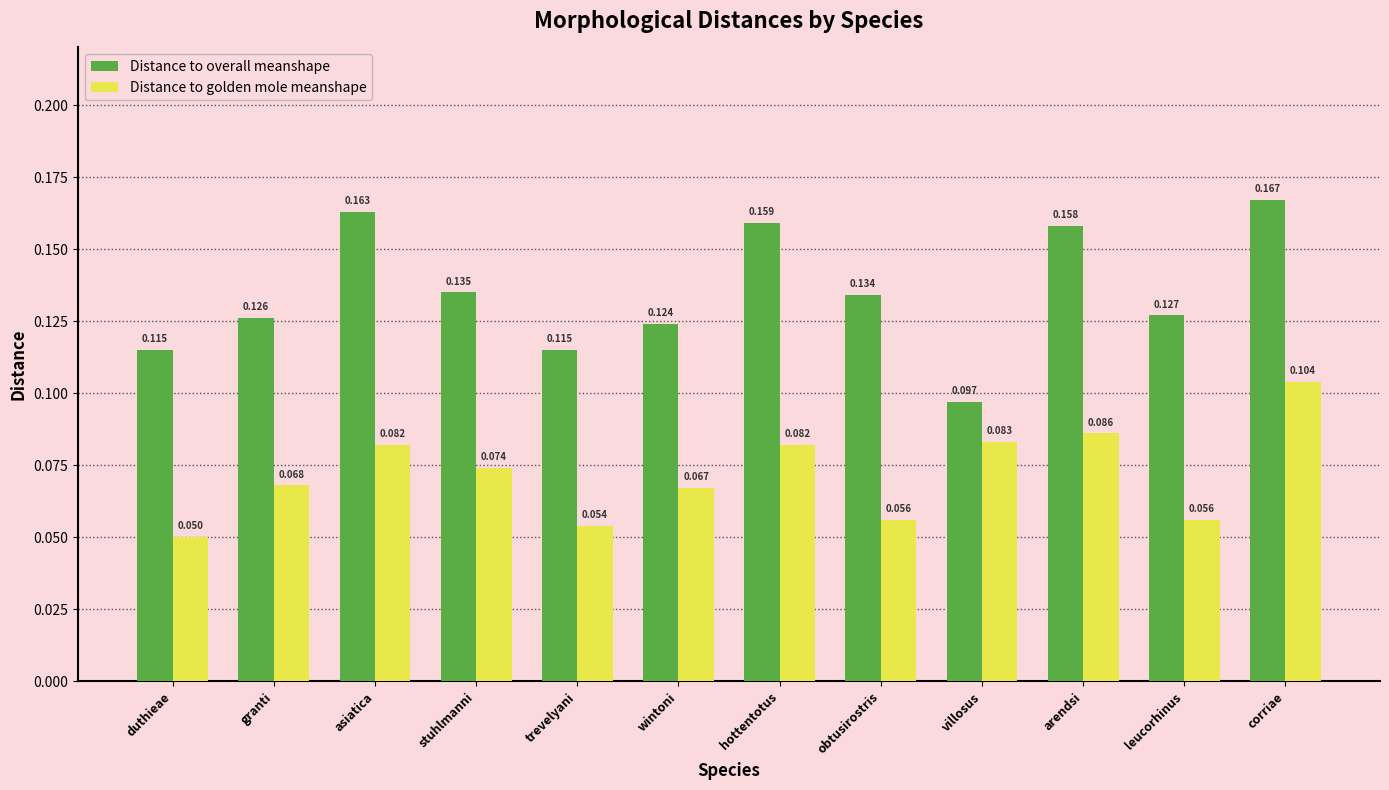

What are all the series names shown in the legend?

Distance to overall meanshape, Distance to golden mole meanshape